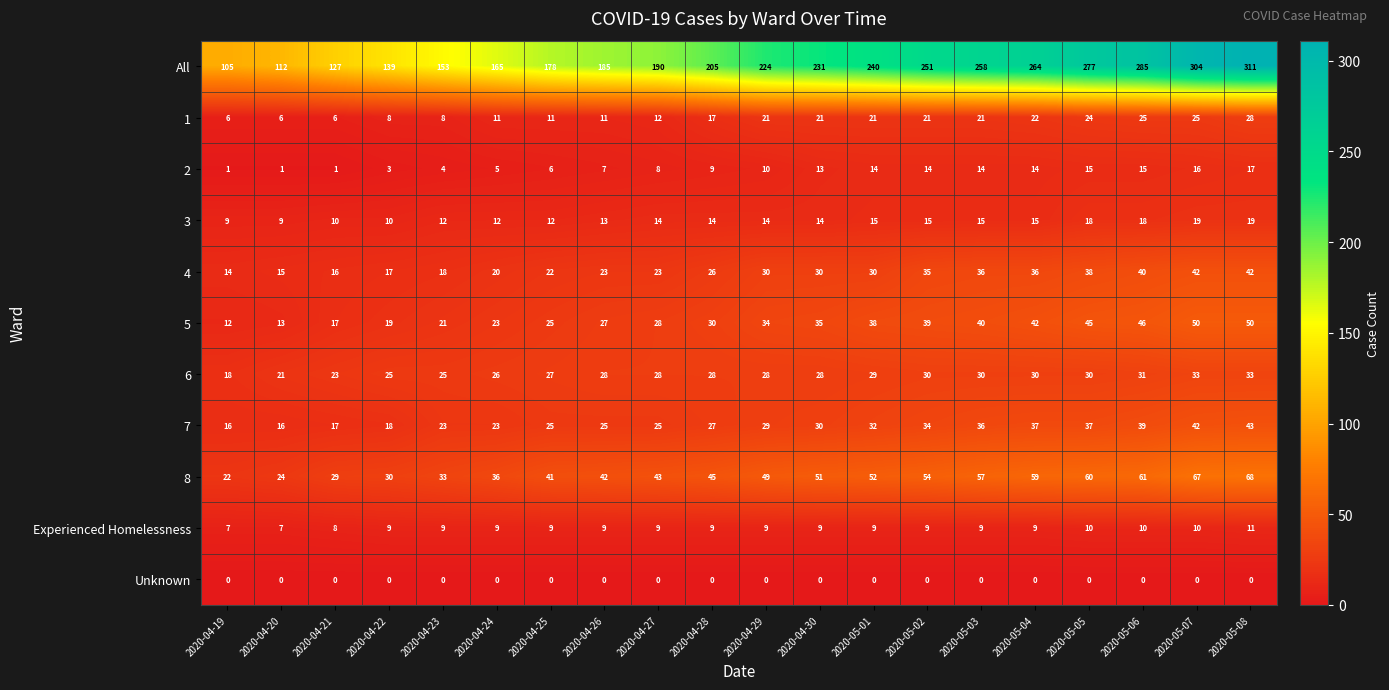

What is the greatest value displayed?

311